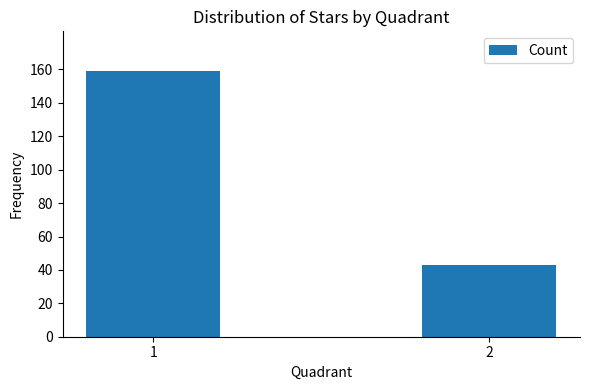

Is it true that the value at 2 is 63?

False